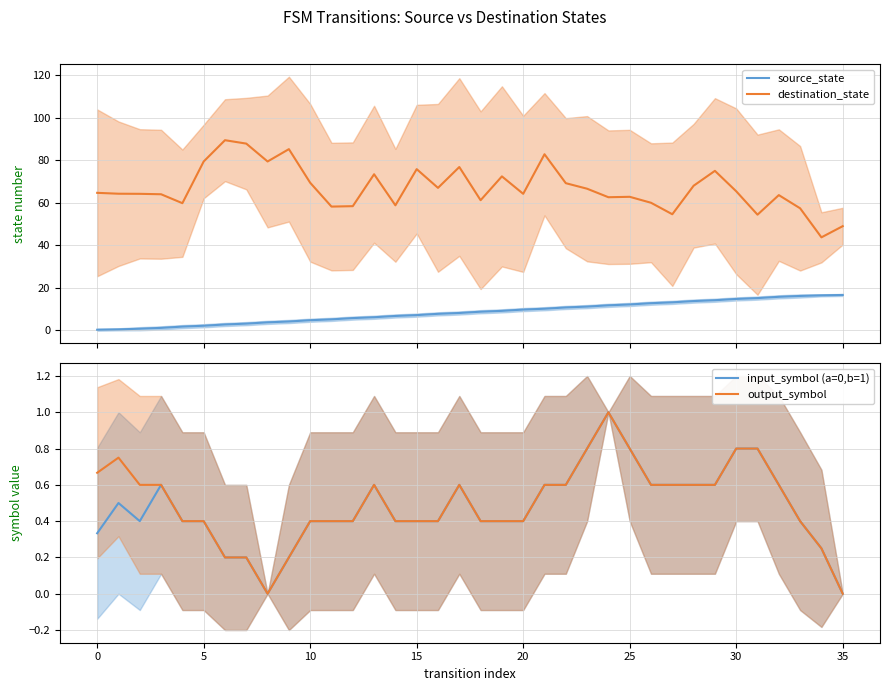

List the series in order of their peak value, highest first.

destination_state, source_state, input_symbol (a=0,b=1), output_symbol